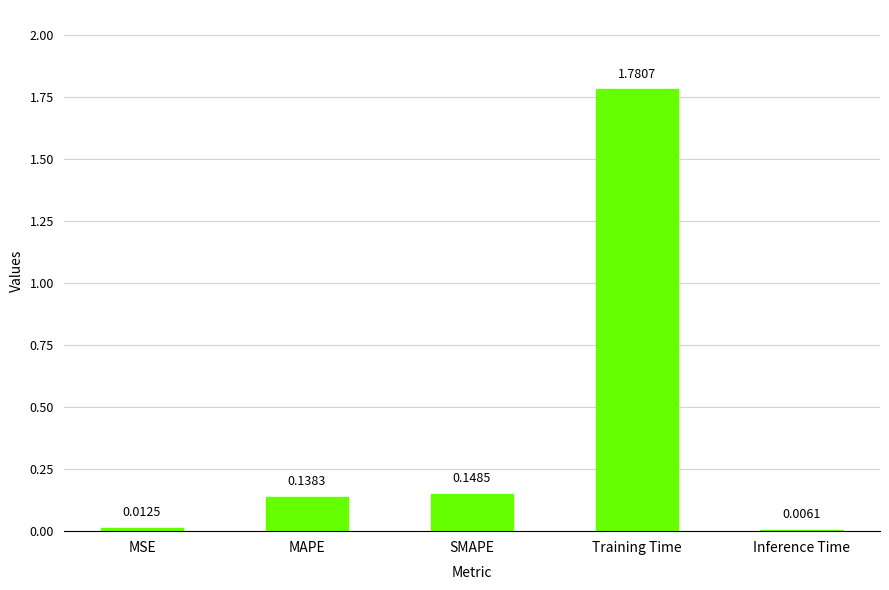

What is the sum of the values at Training Time and MAPE?

1.9